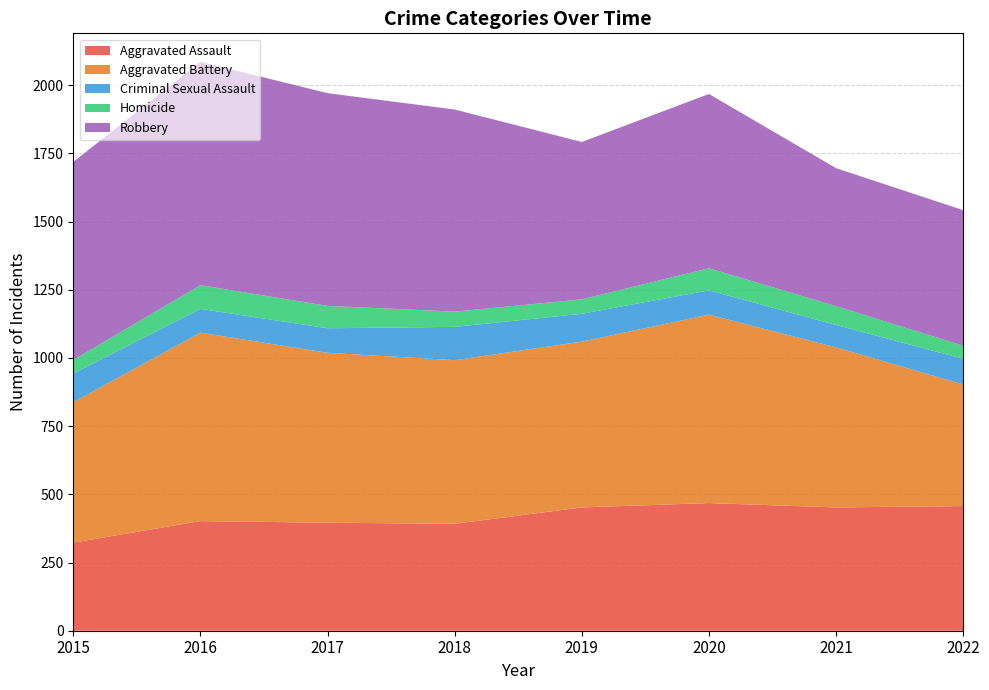

Reading left to right, what are all the values shown in this chart?

Aggravated Assault: 2015=323	2016=402	2017=396	2018=392	2019=452	2020=468	2021=452	2022=457
Aggravated Battery: 2015=515	2016=691	2017=623	2018=600	2019=608	2020=691	2021=587	2022=446
Criminal Sexual Assault: 2015=105	2016=87	2017=90	2018=122	2019=102	2020=89	2021=82	2022=94
Homicide: 2015=50	2016=87	2017=82	2018=56	2019=53	2020=81	2021=69	2022=48
Robbery: 2015=726	2016=819	2017=780	2018=741	2019=577	2020=639	2021=506	2022=497